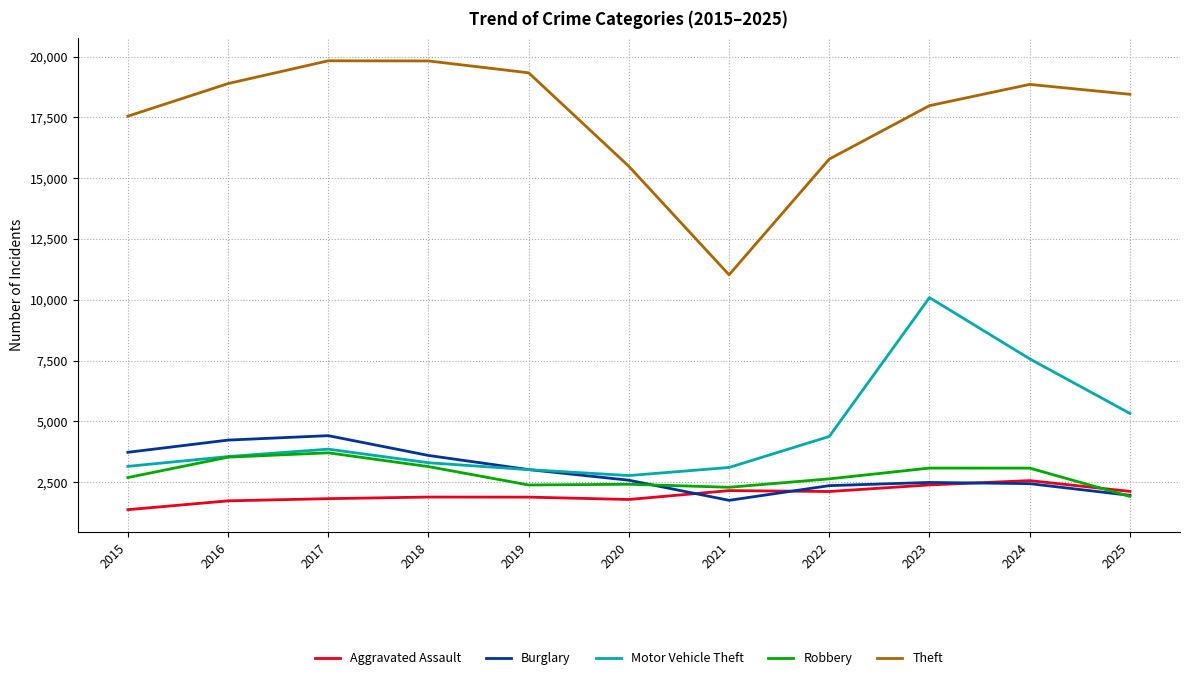

Is the value of Robbery at 2017 greater than the value of Burglary at 2021?

Yes